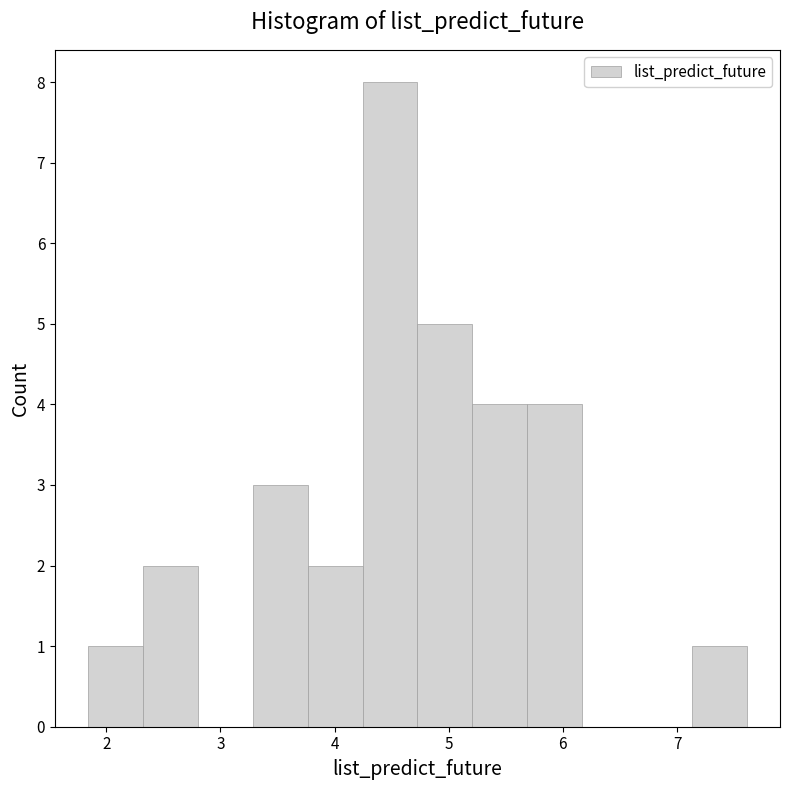

How tall is the bar that spans 3.3 to 3.8 on the x-axis? Neither the bar edges nor the heights are printed on the chart, so give them approximately, as read against the axes.

3